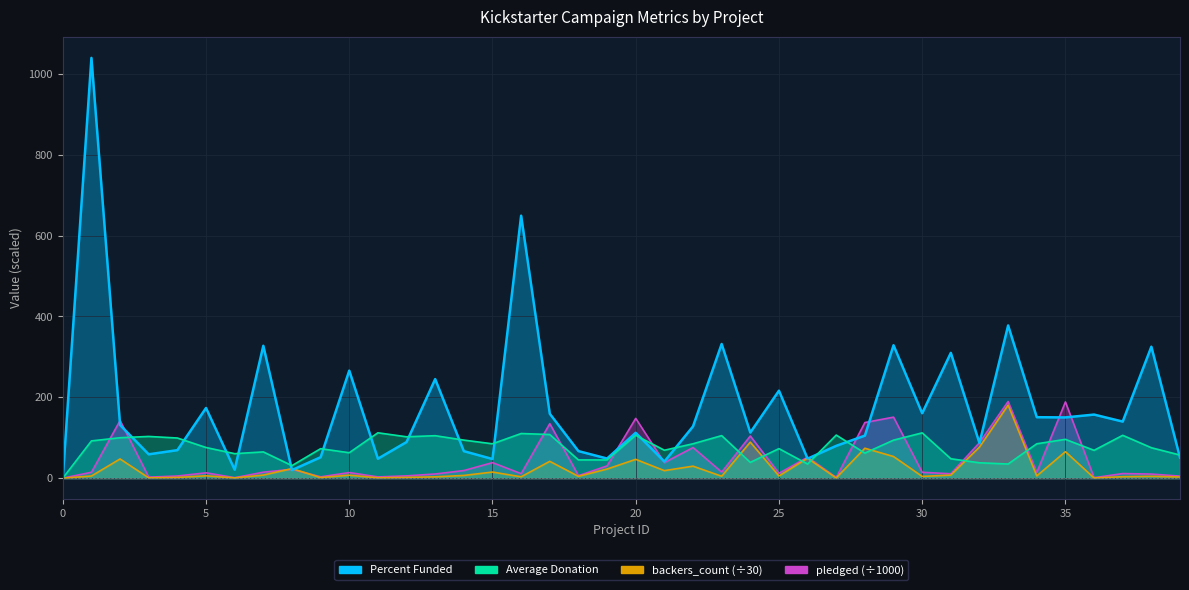

The backers_count series shows 4.5 at 13. True or false?

False